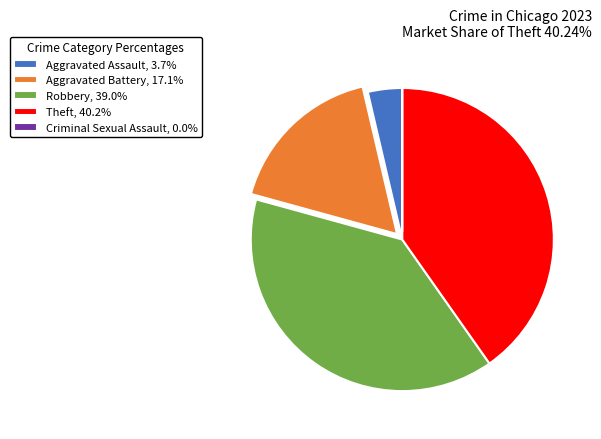

What is the ratio of the value at Aggravated Battery, 17.1% to the value at Theft, 40.2%?

0.4